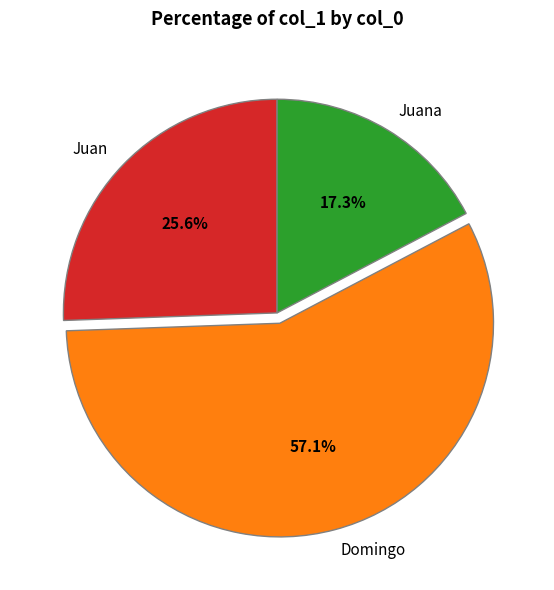

To the nearest percent, what is the difference between the largest and smallest slice percentages?

40%